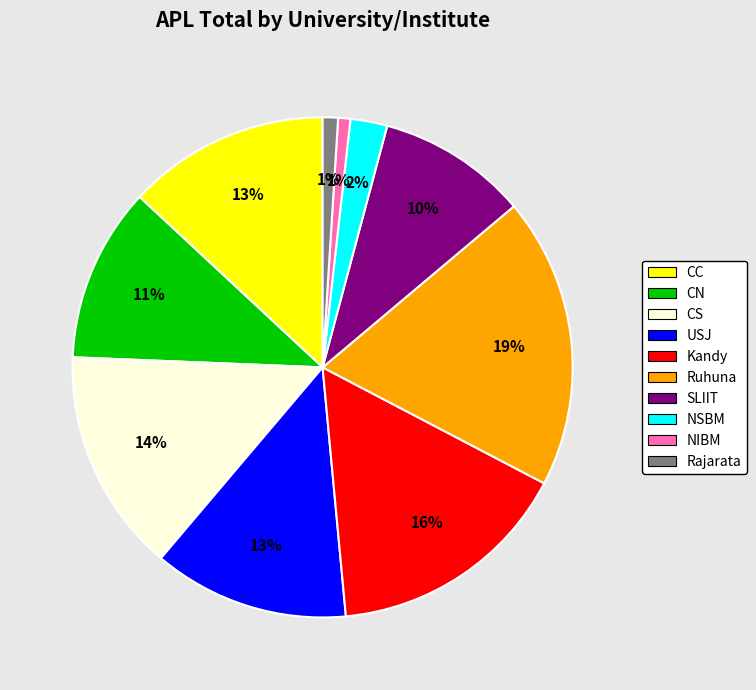

To the nearest percent, what is the difference between the CS and NSBM slice percentages?

12%